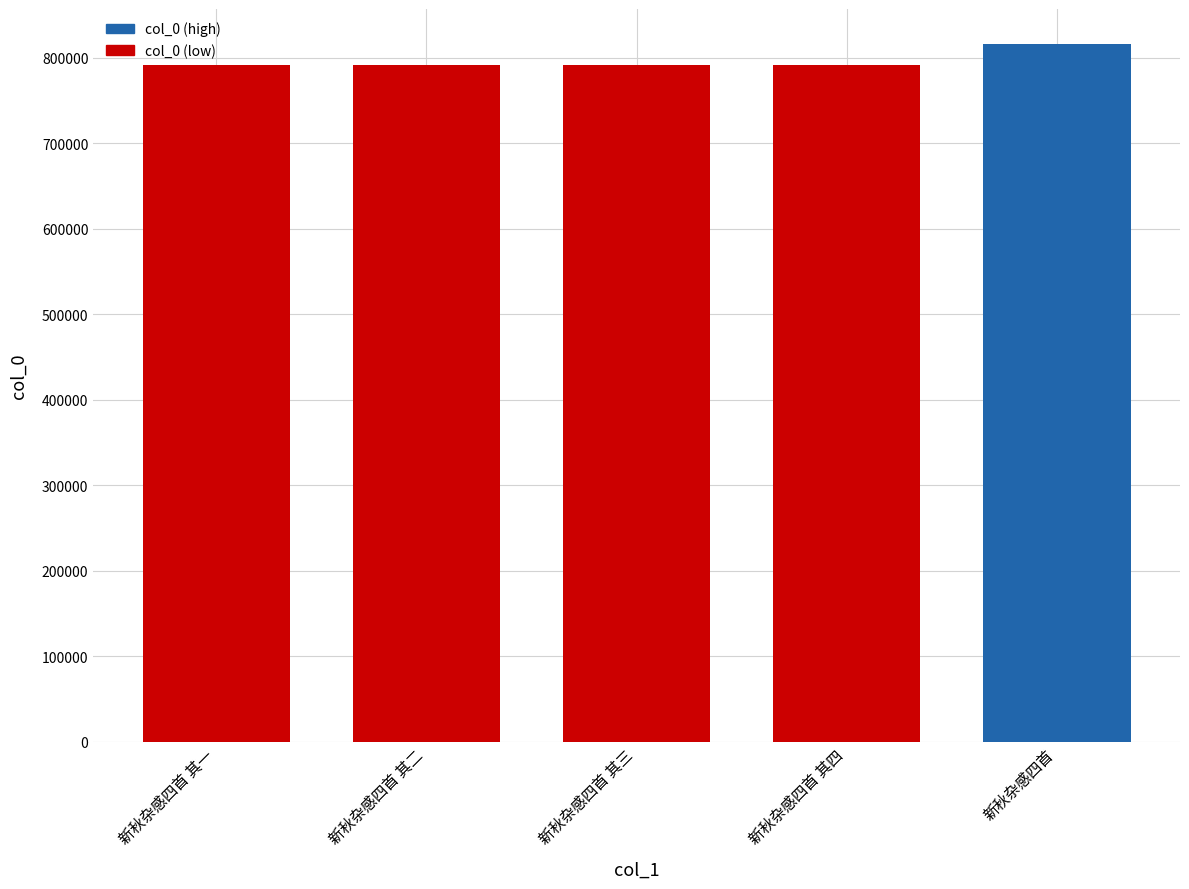

What is the minimum value shown in the chart?

791431